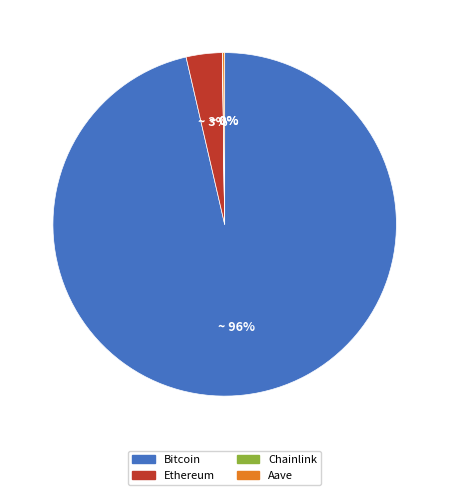

What percentage is the Ethereum slice, to the nearest percent?

3%